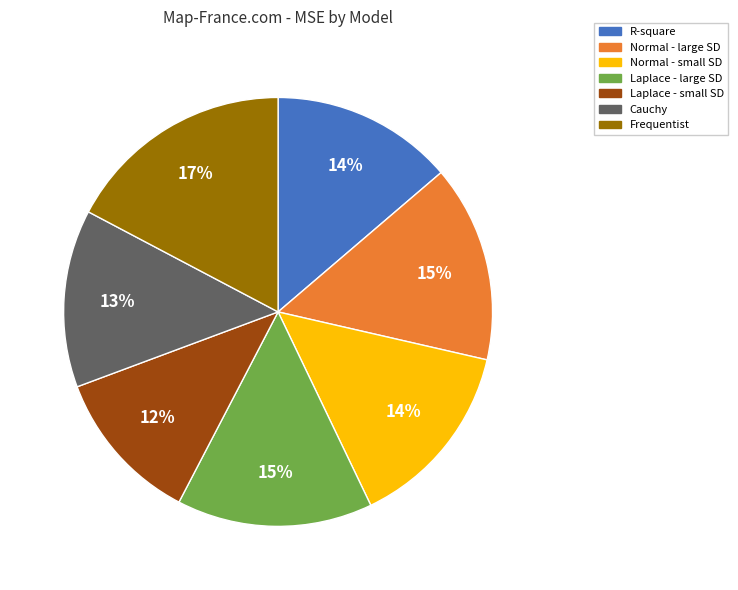

Which slice is the largest?

Frequentist